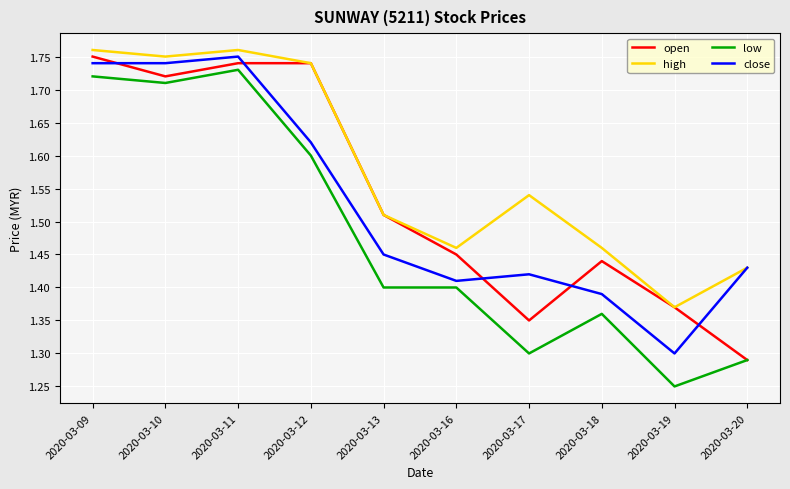

True or false: high and low cross at least once.

False